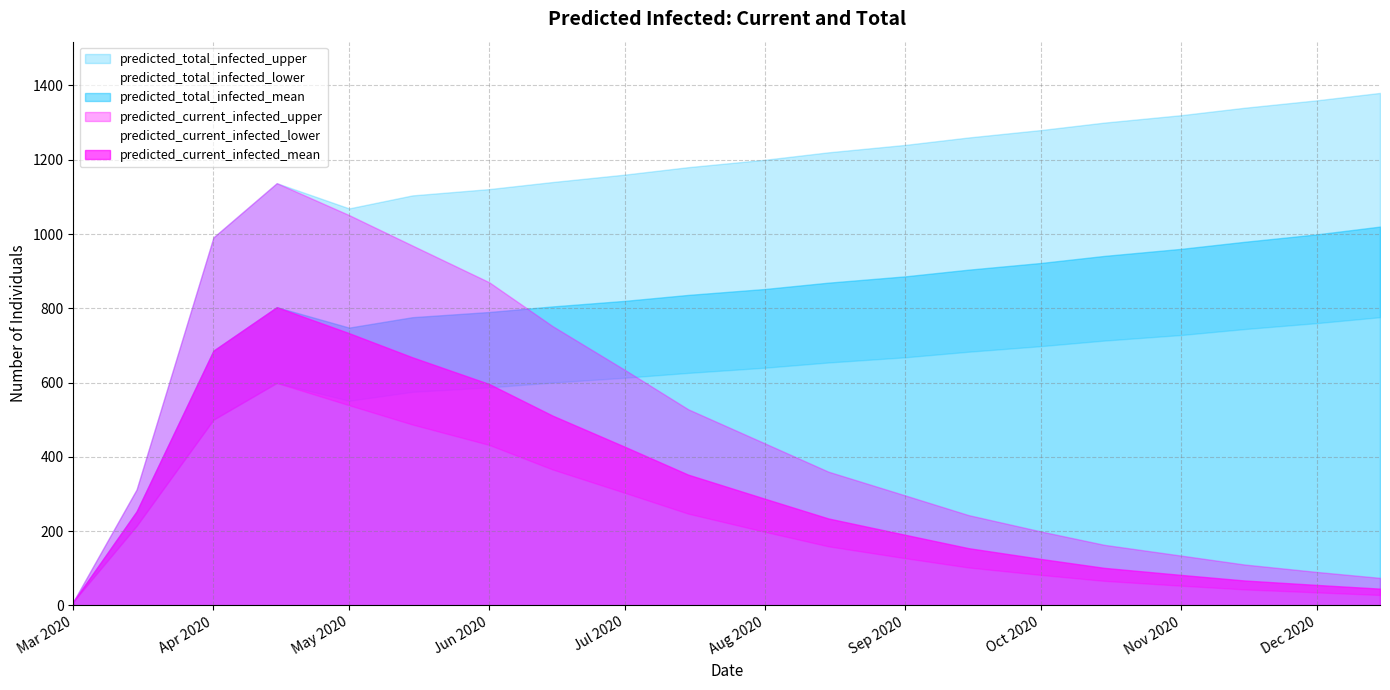

Between 2020-03-15 and 2020-06-01, which series saw the biggest shift?

predicted_total_infected_upper